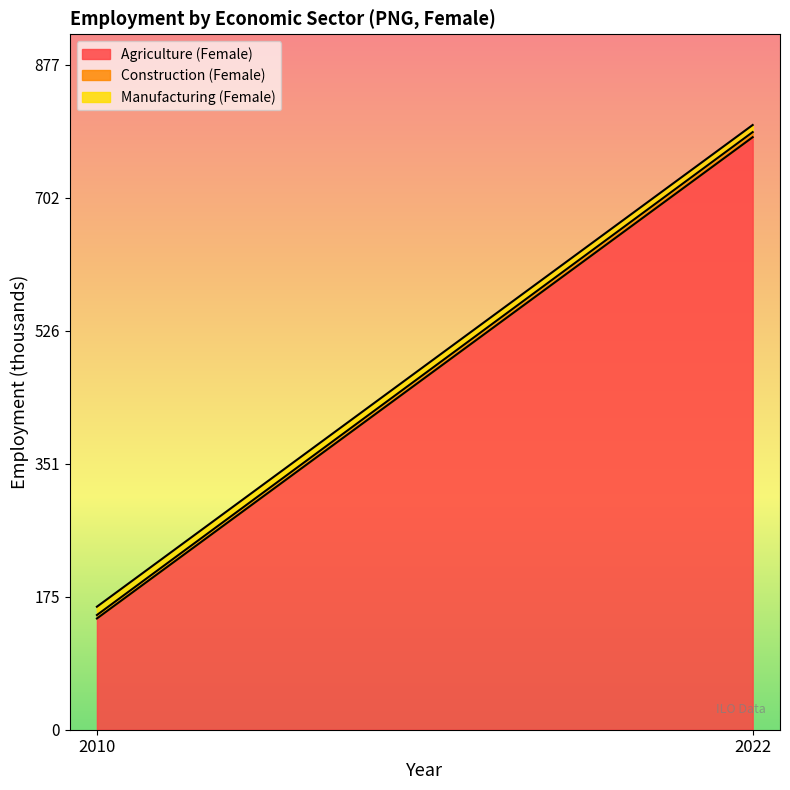

Where is Construction (Female) nearest to the value 5?

2010